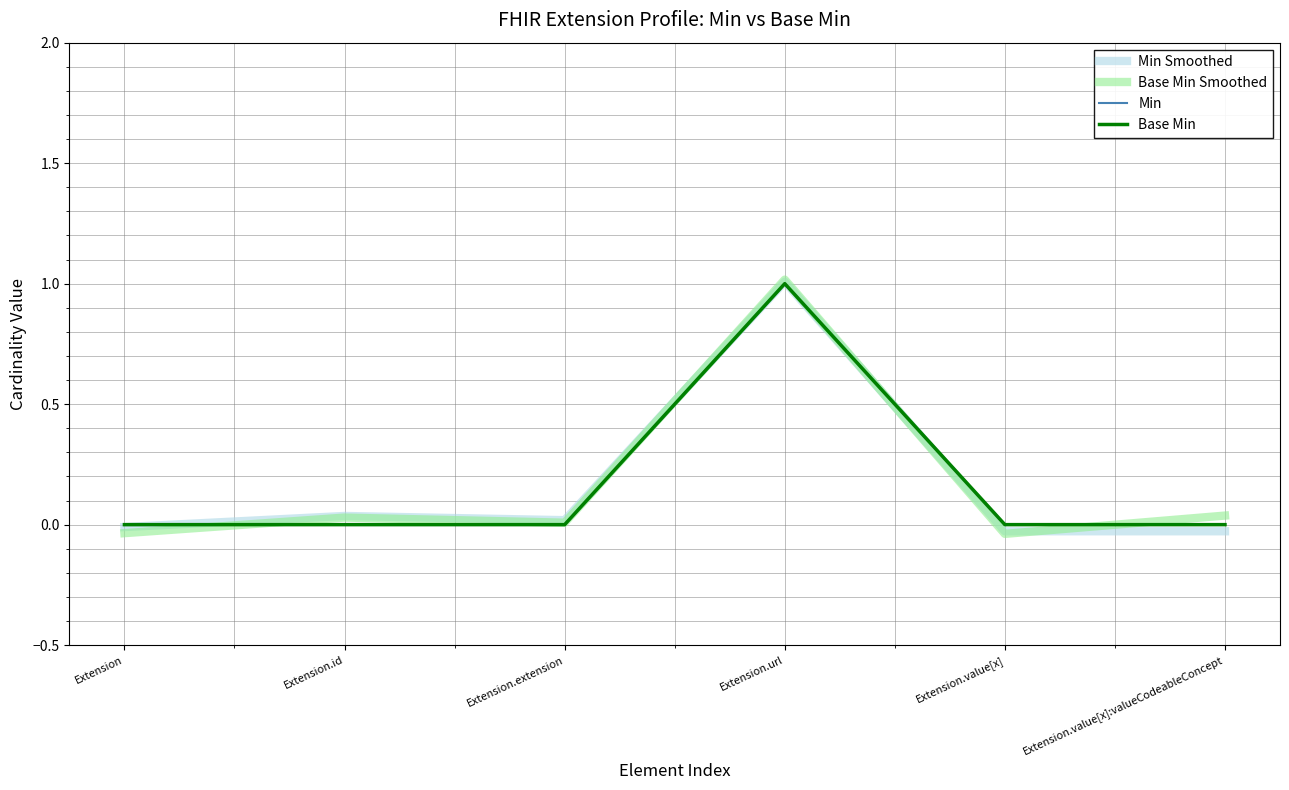

What is the difference between the highest and lowest values at Extension.value[x]:valueCodeableConcept?

0.1